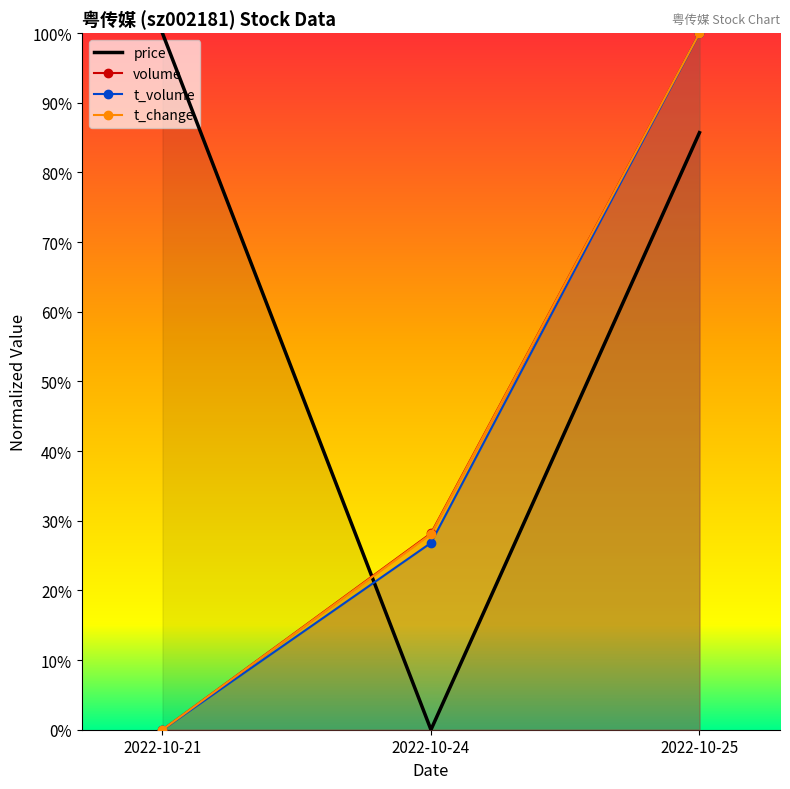

What is the approximate value of t_volume at 2022-10-24?

0.3